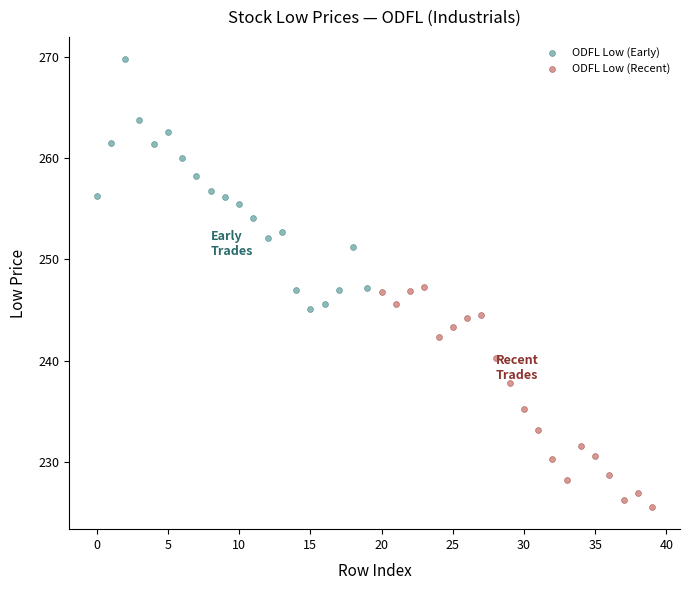

Which series reaches the minimum Y coordinate?

ODFL Low (Recent)